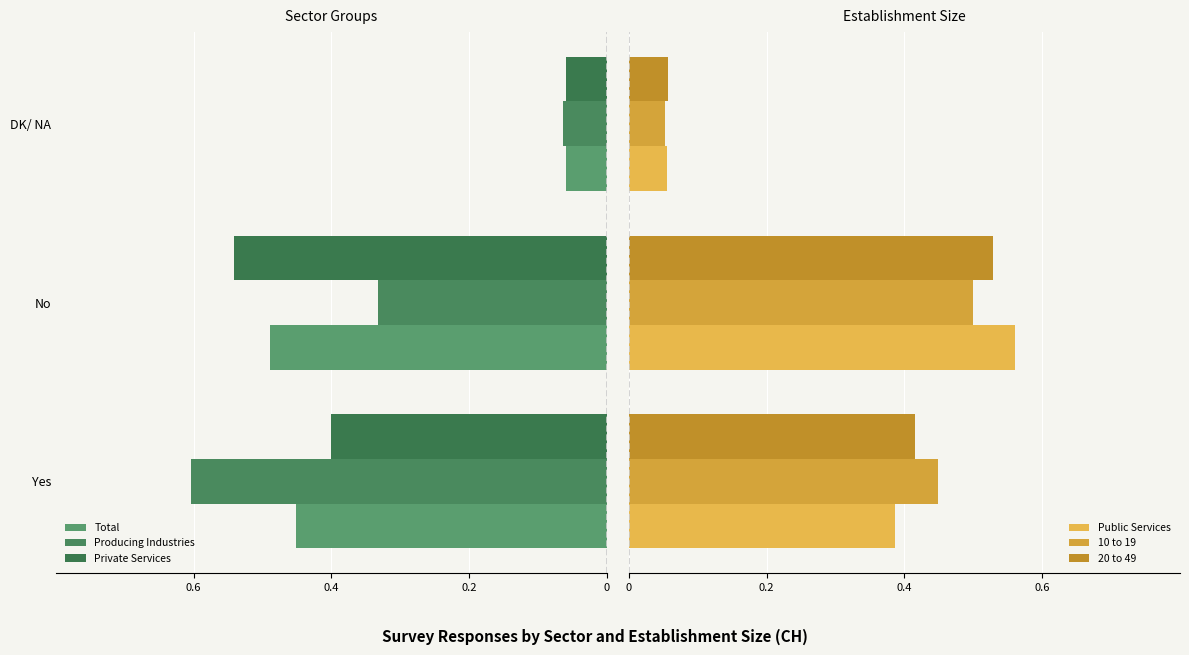

What is the value of the Total bar at the 1st from the left?

-0.5